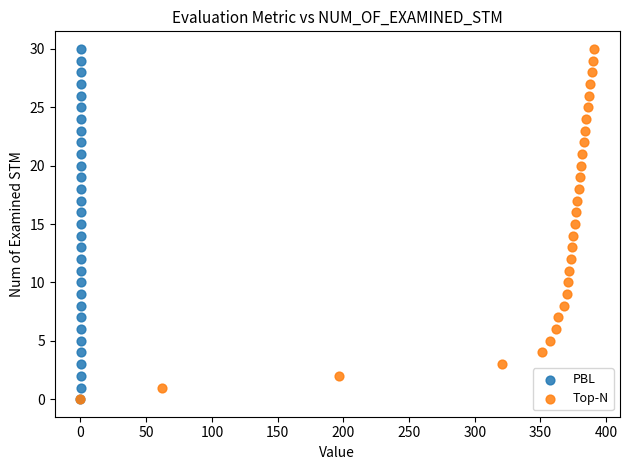

What are all the series names shown in the legend?

PBL, Top-N